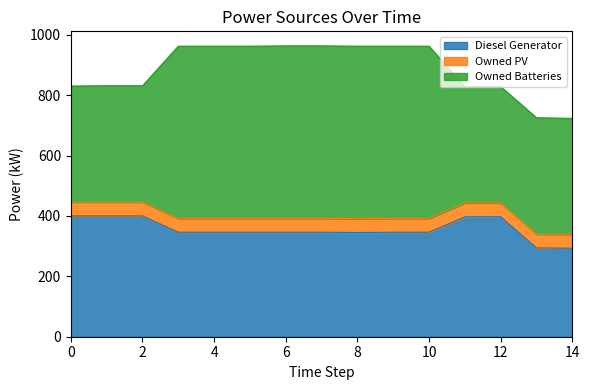

Which has a higher value, 4 or 10?

4